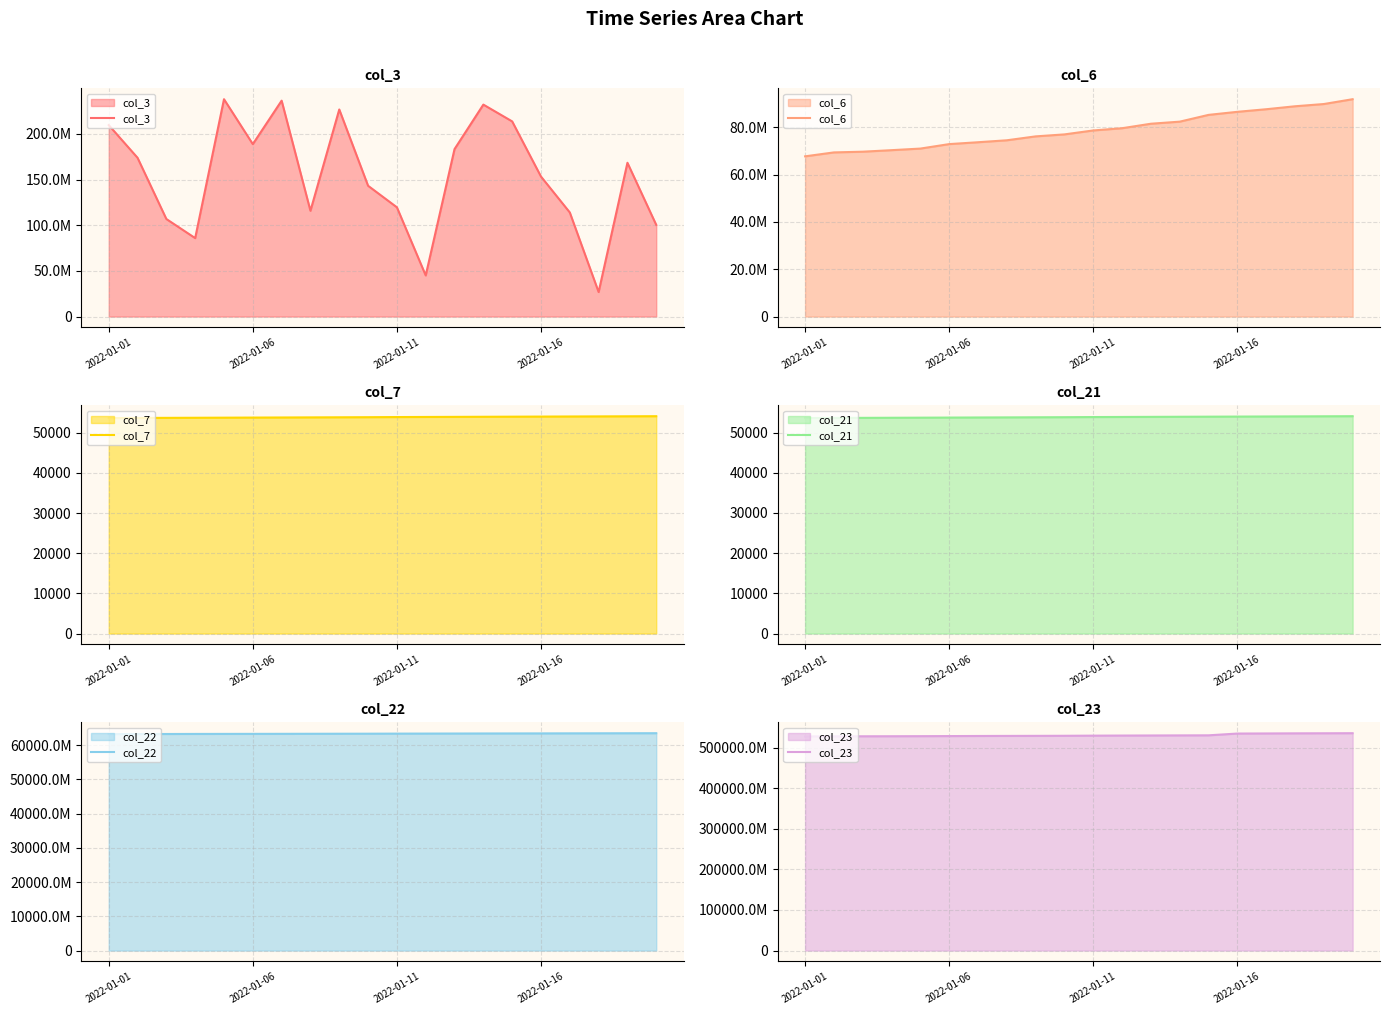

What is the label of the 1st point from the right?

19